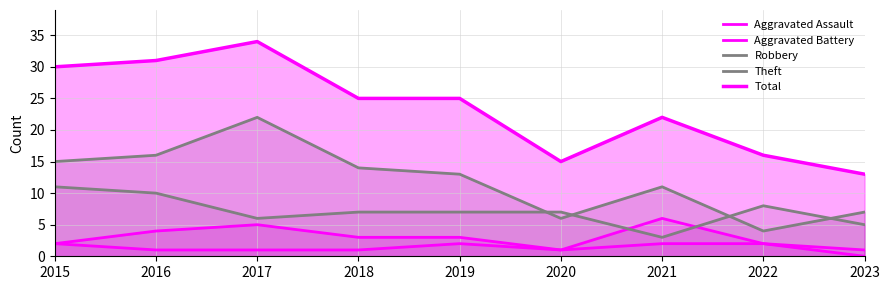

At which category does Aggravated Assault reach its first local valley?

2020